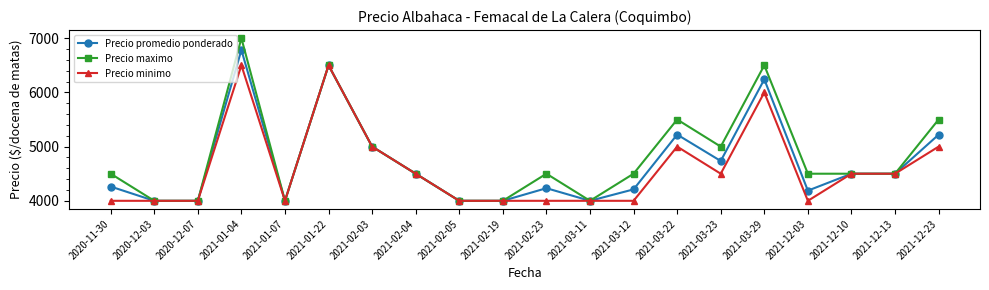

What is the greatest value displayed?

7000